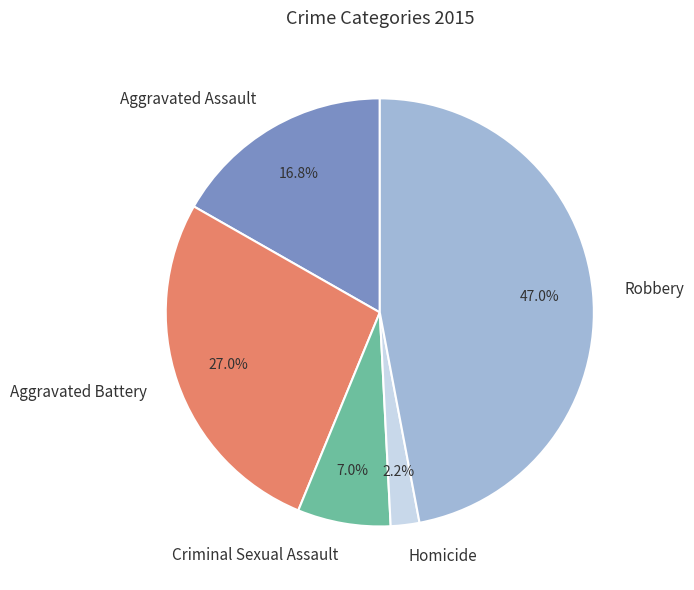

Count the number of slices in the pie.

5